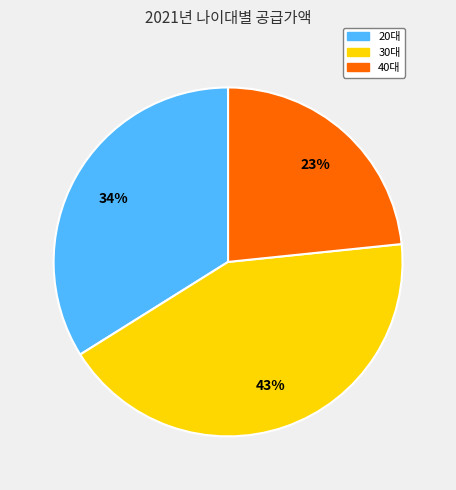

To the nearest percent, what is the average slice percentage?

33%